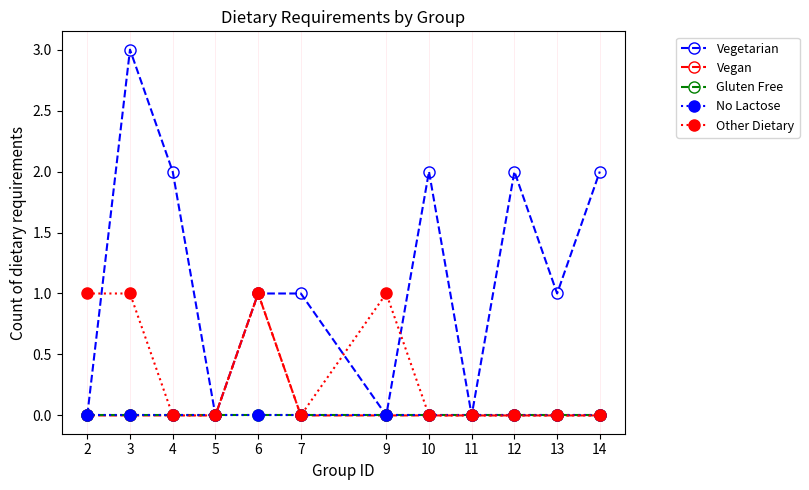

What is the maximum value shown in the chart?

3